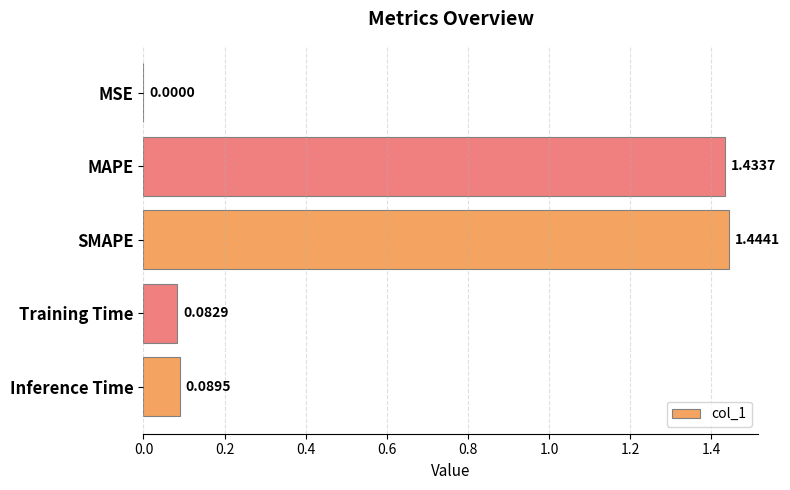

What is the sum of the values at SMAPE and Inference Time?

1.5